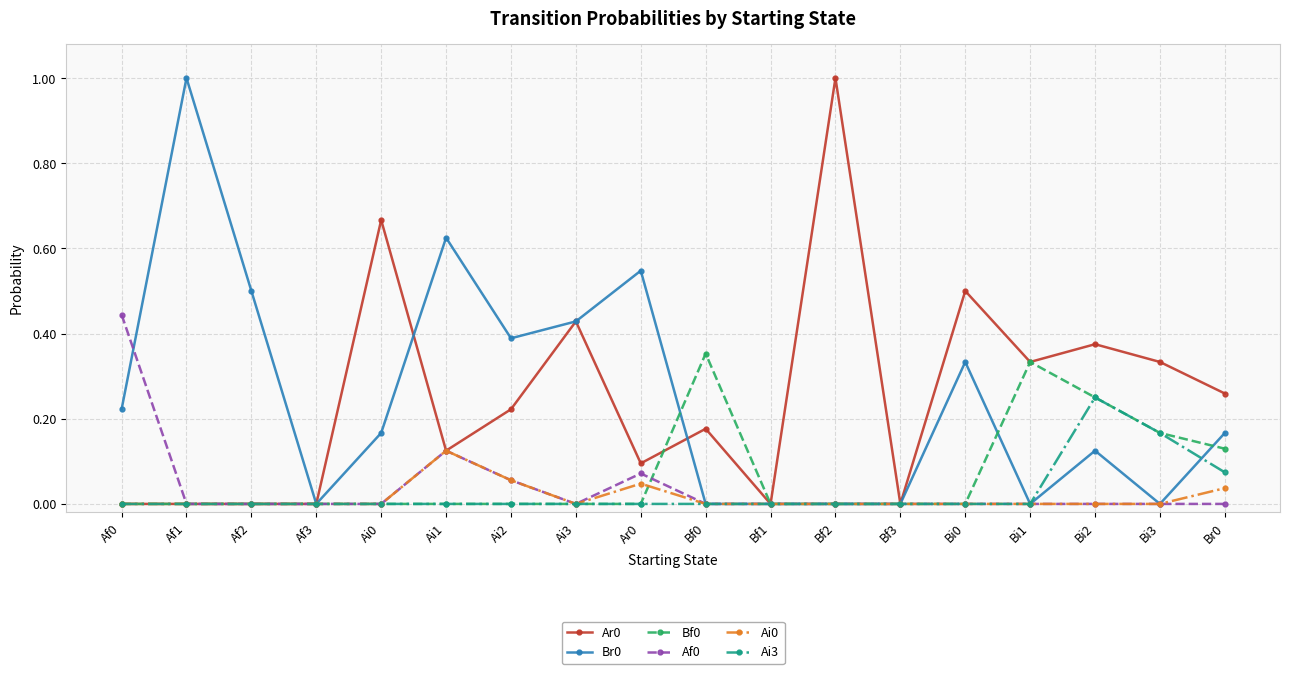

What is the label of the 15th point from the left?

Bi1